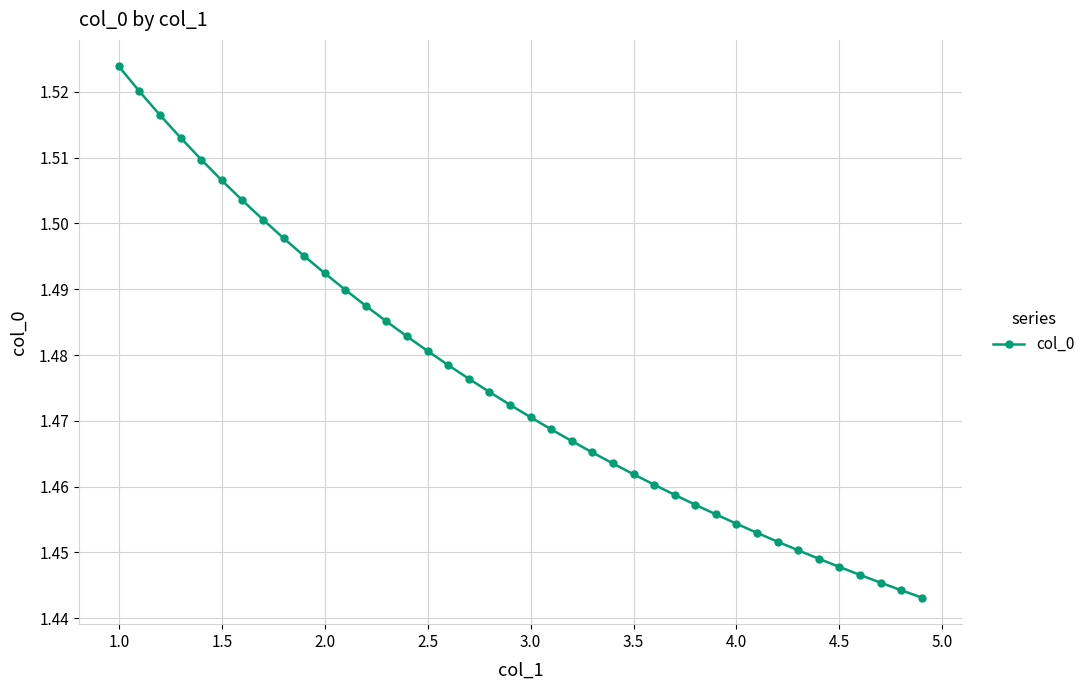

Count the values in the range 1 to 2.

40